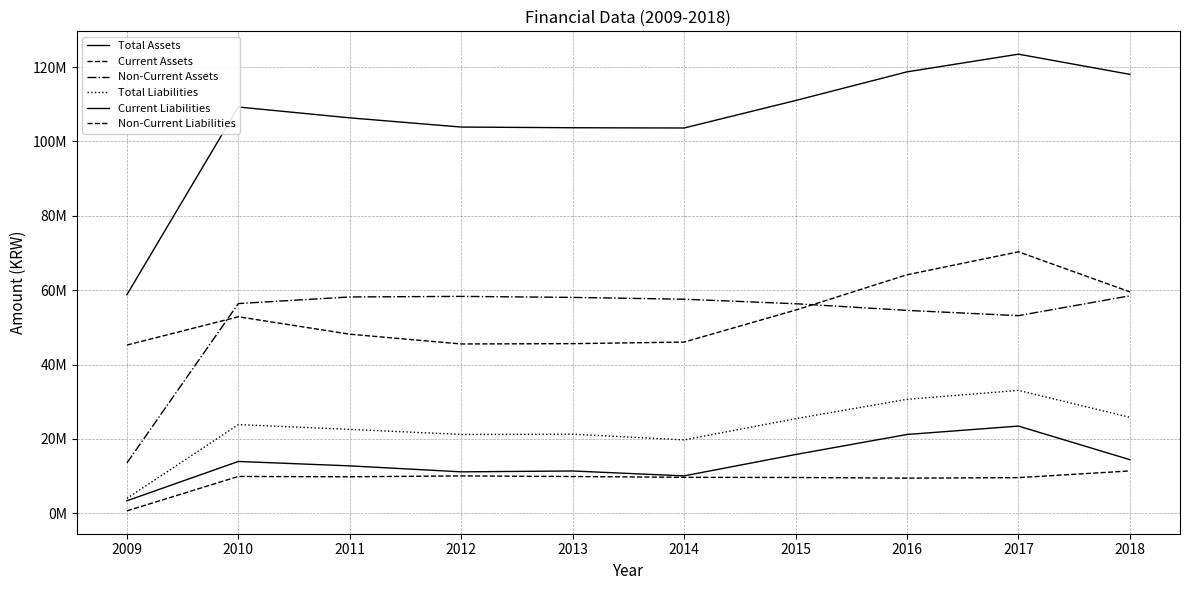

Does the chart display data point markers on the line(s)?

No